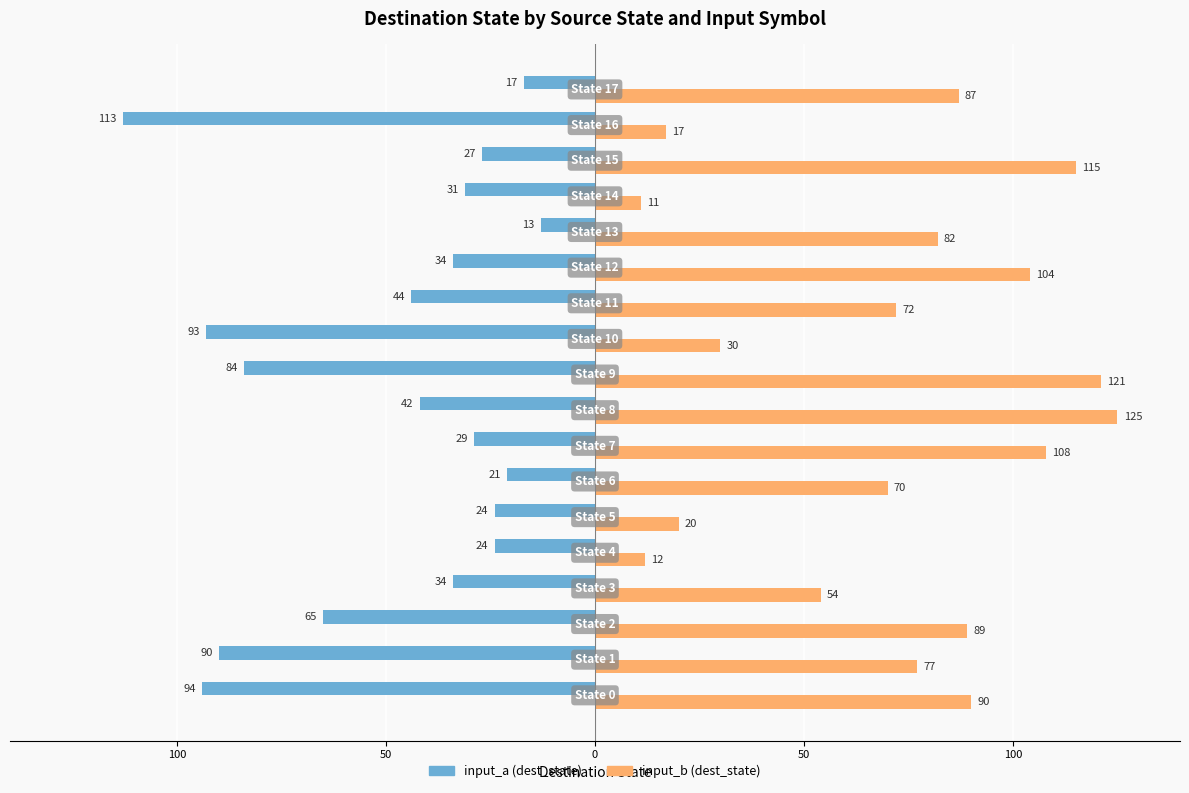

Rank the series by their average value, from highest to lowest.

input_b (dest_state), input_a (dest_state)